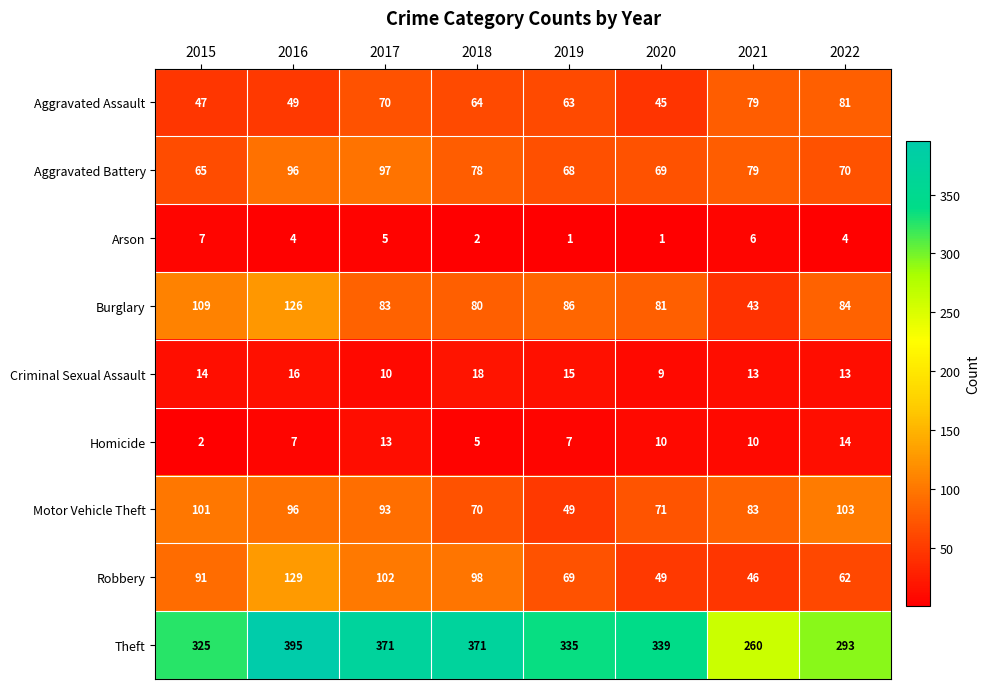

What is the greatest value displayed?

395